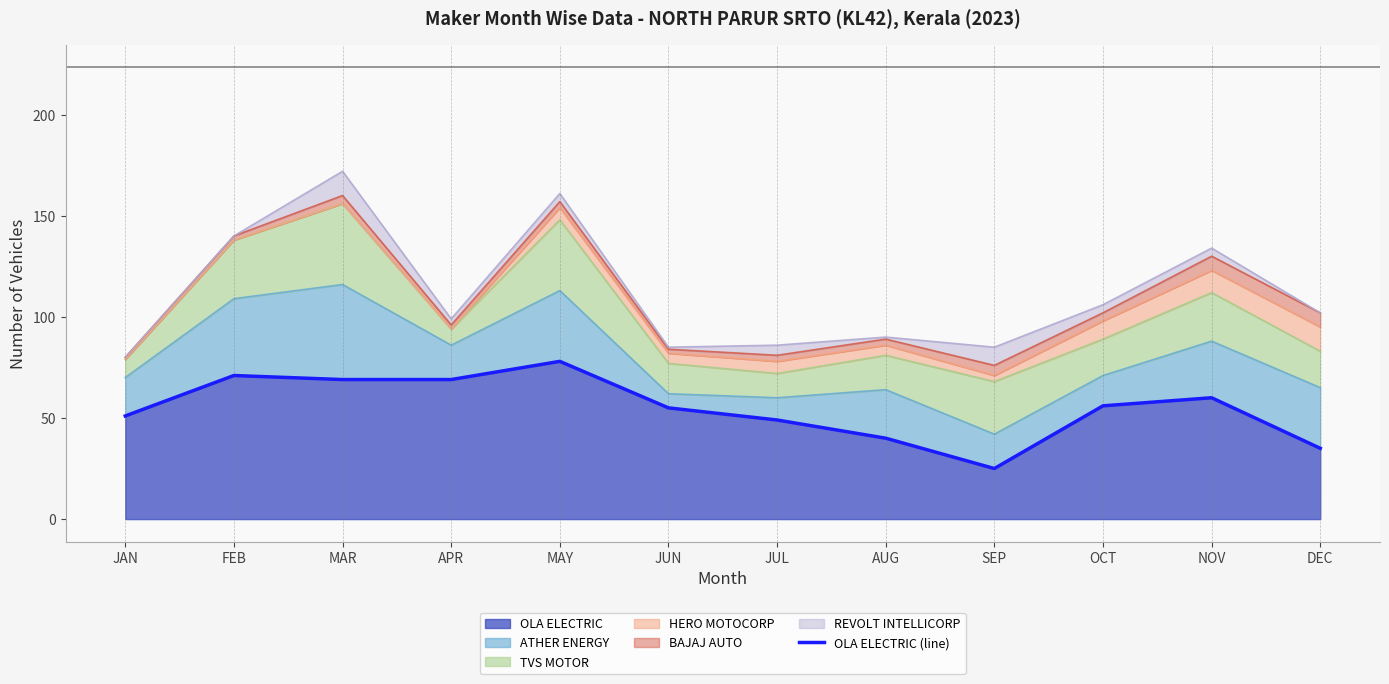

What is the label of the 11th point from the left?

NOV